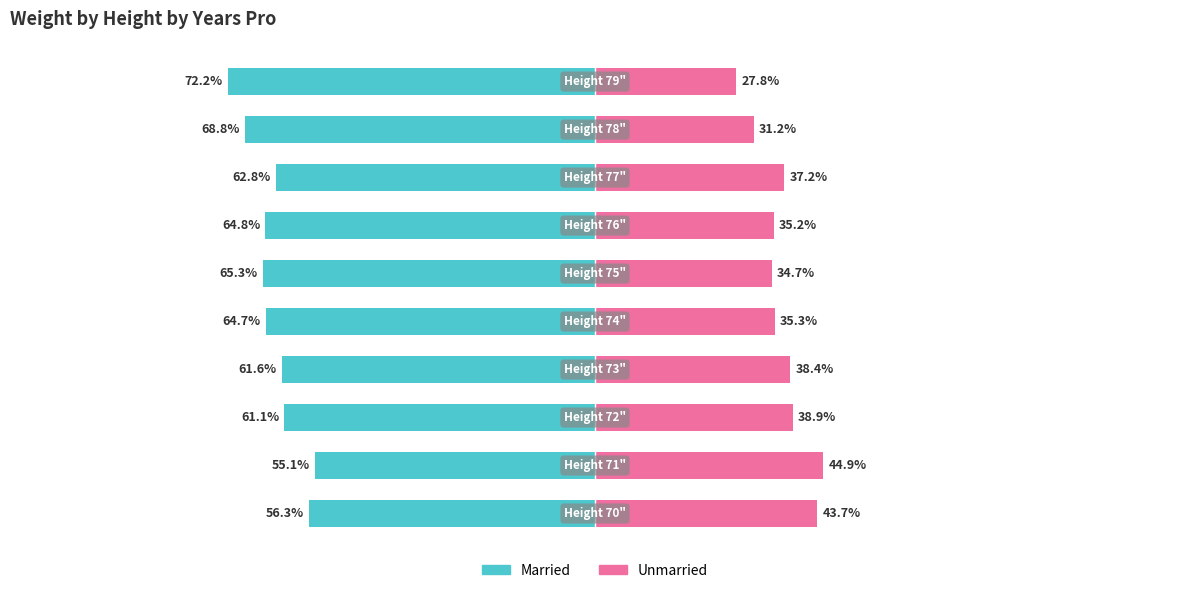

The value of Married at 7 is -15.5. True or false?

False